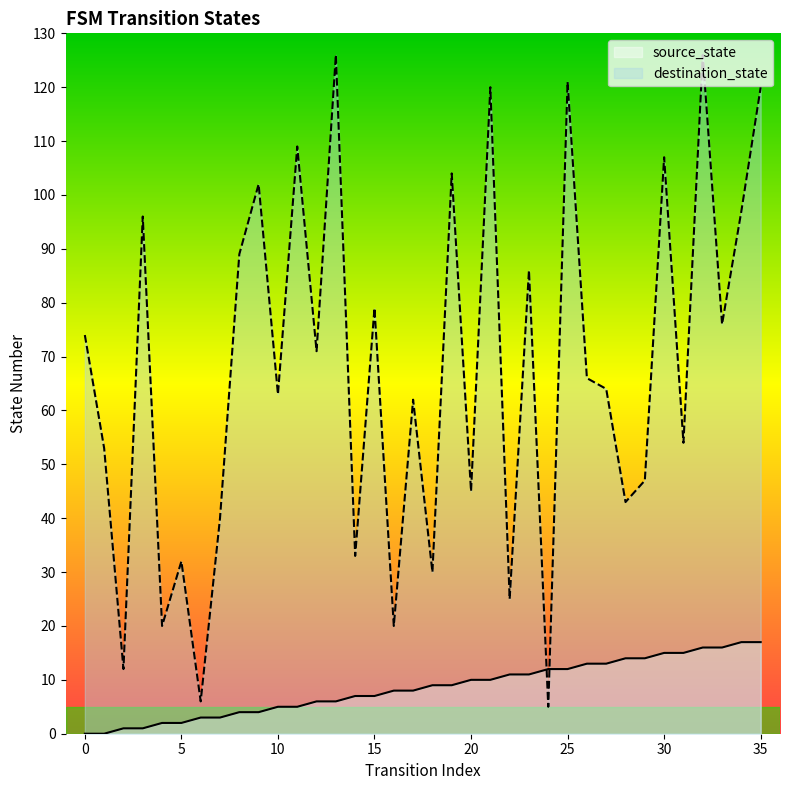

What is the difference between the maximum and minimum values in the source_state series?

17